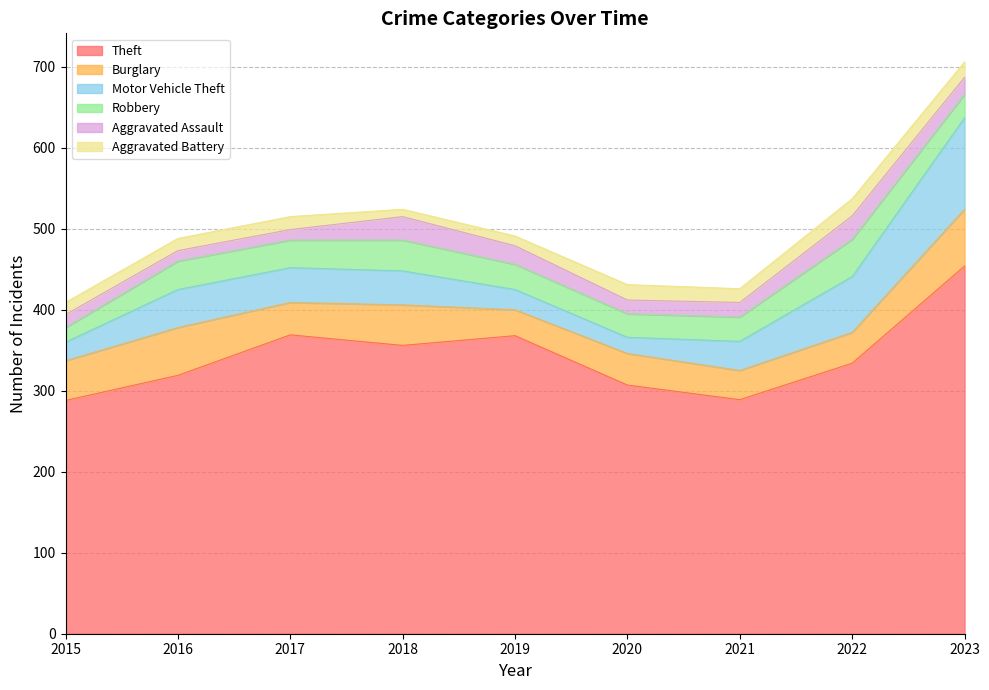

Which series has the largest total across all categories?

Theft